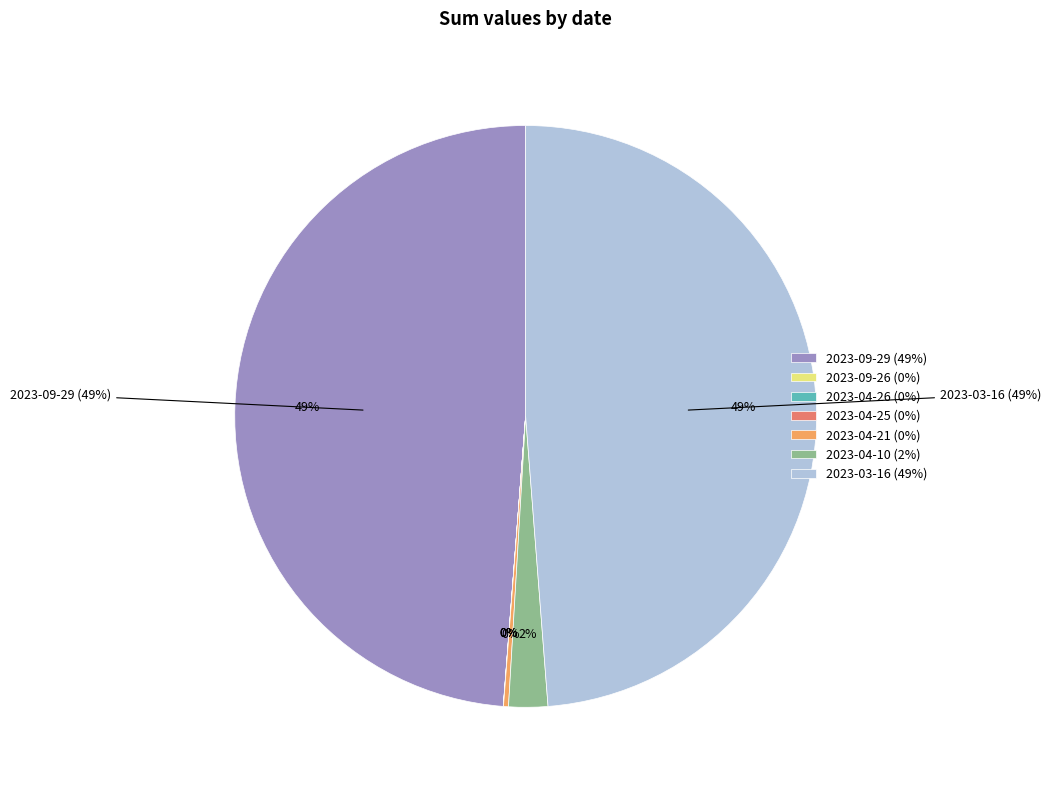

What is the ratio of the value at 2023-04-25 to the value at 2023-04-26?

1.3